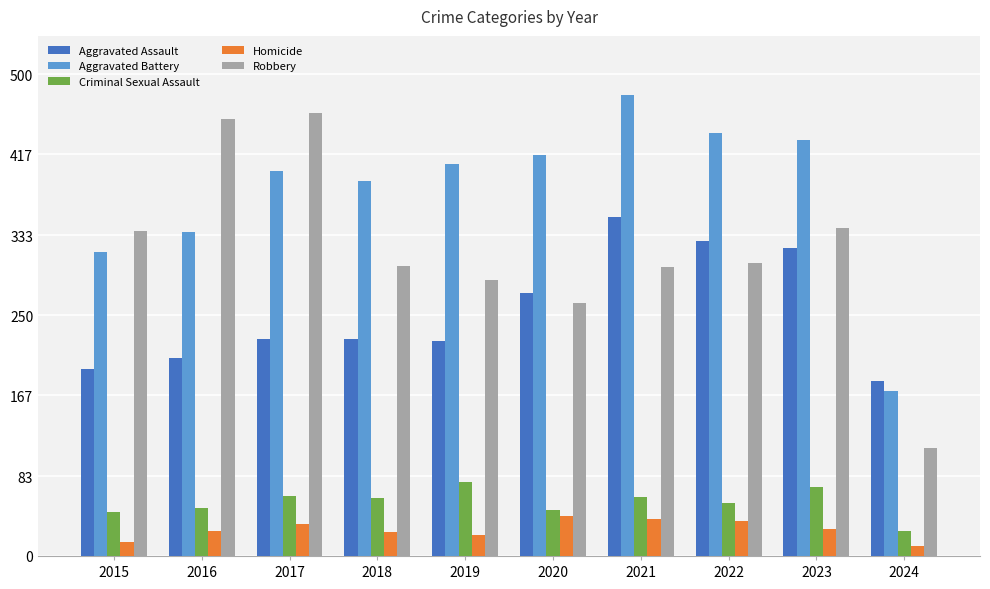

Which label corresponds to the smallest value in the chart?

2024